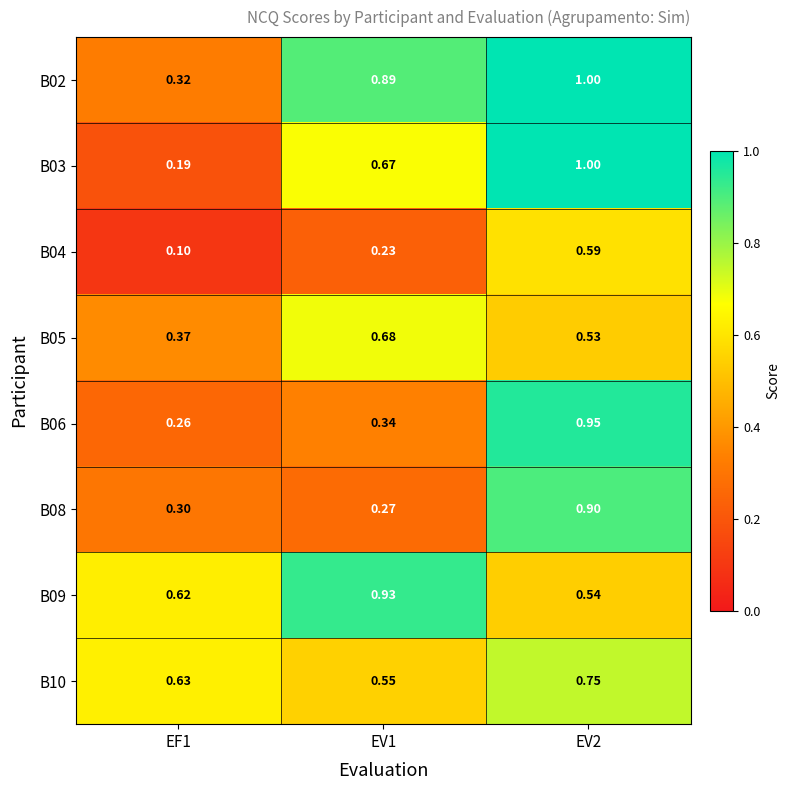

Is the value of B06 at EV2 greater than the value of B03 at EF1?

Yes